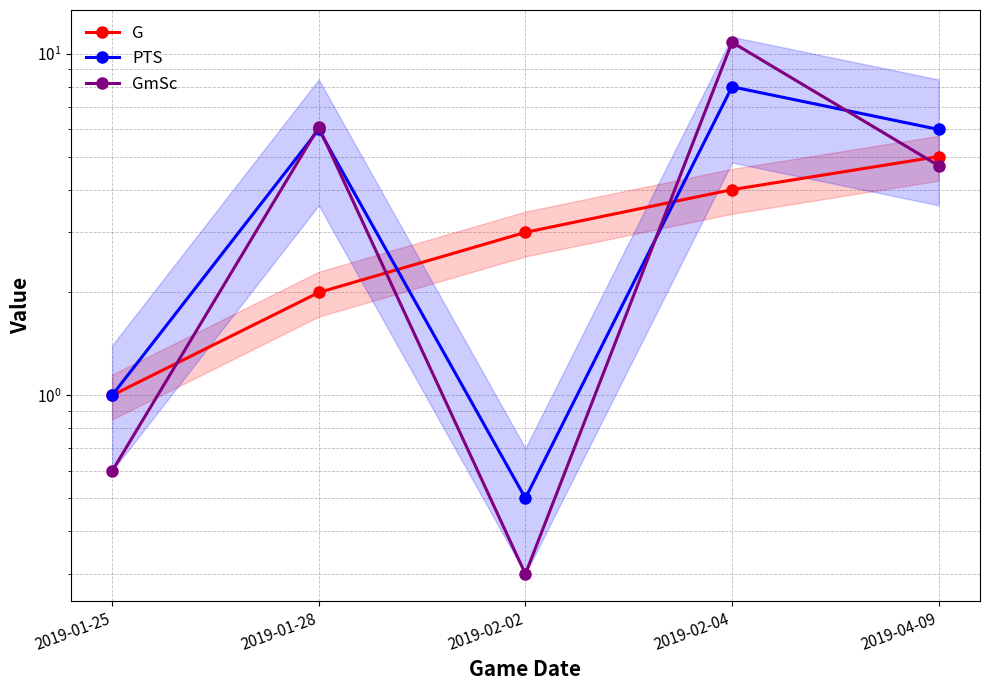

The value of PTS at 2019-02-02 is 0.7. True or false?

False